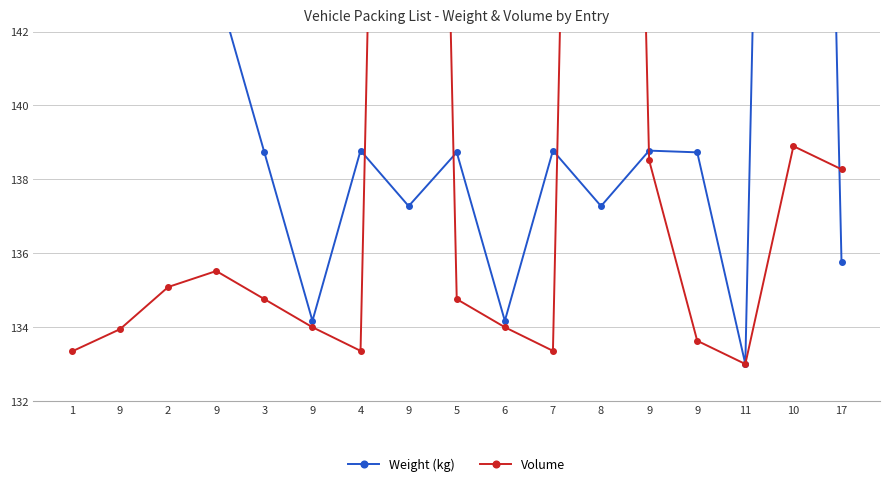

What is the greatest value displayed?

193.0